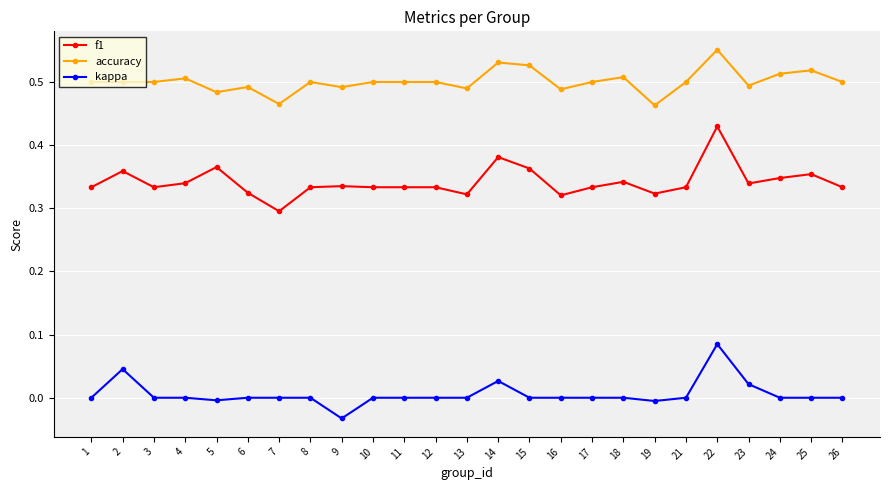

At which label does kappa reach its peak?

22